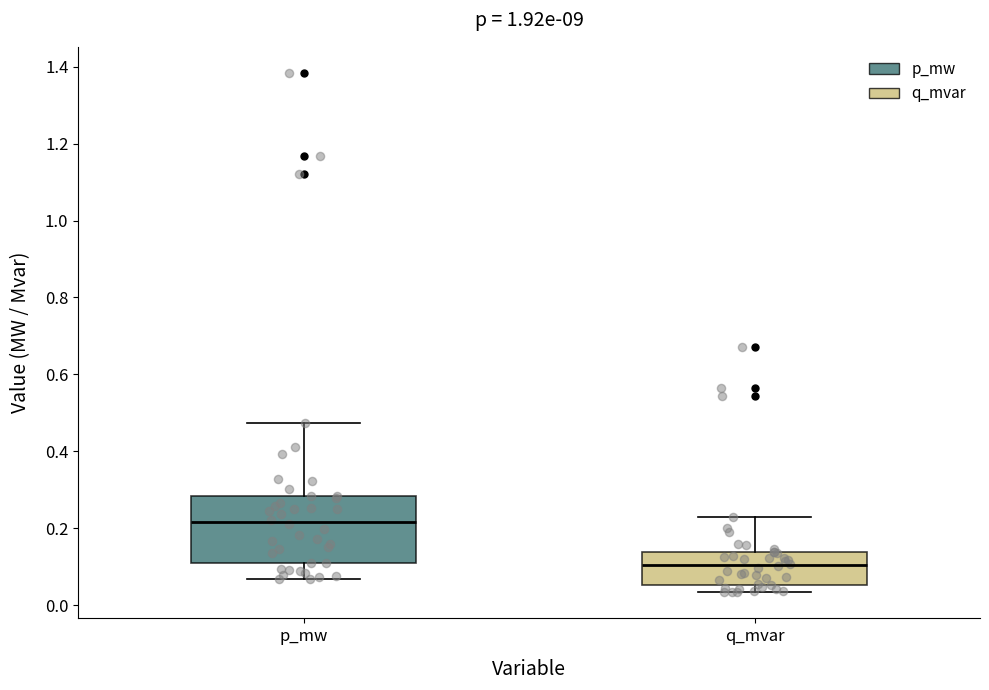

Reading left to right, transcribe this box plot: for each box, give where its median line is, the range the box spans, and where its two whiskers end, as read against the y-axis. The values are not printed on the chart, so give them approximately, as read against the axis.

p_mw: median 0.22, box 0.12 to 0.28, whiskers 0.06 to 0.48
q_mvar: median 0.10, box 0.06 to 0.14, whiskers 0.04 to 0.22